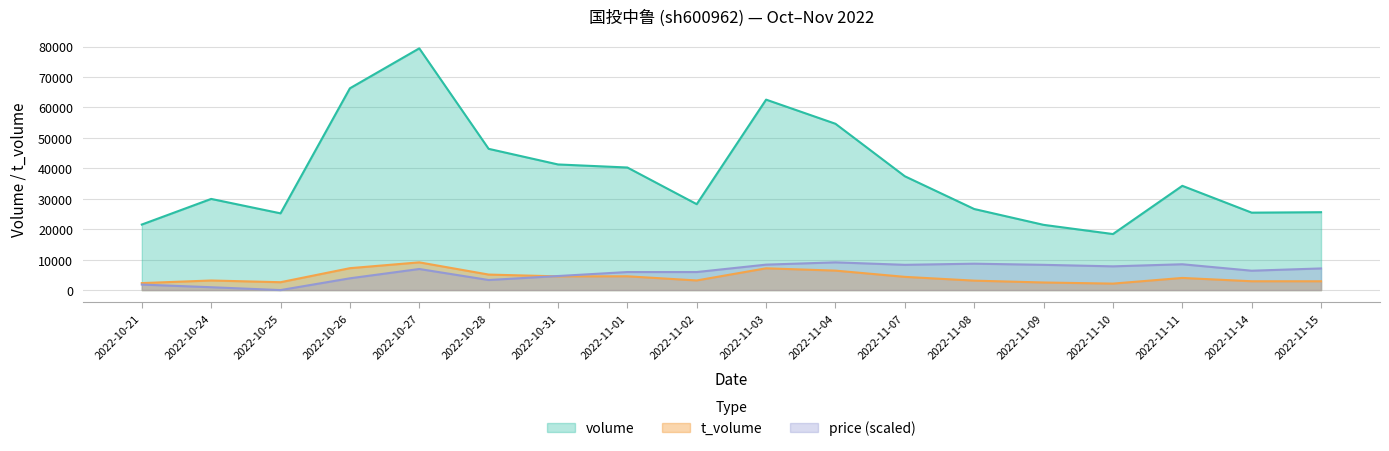

What position from the right is 2022-10-26?

15